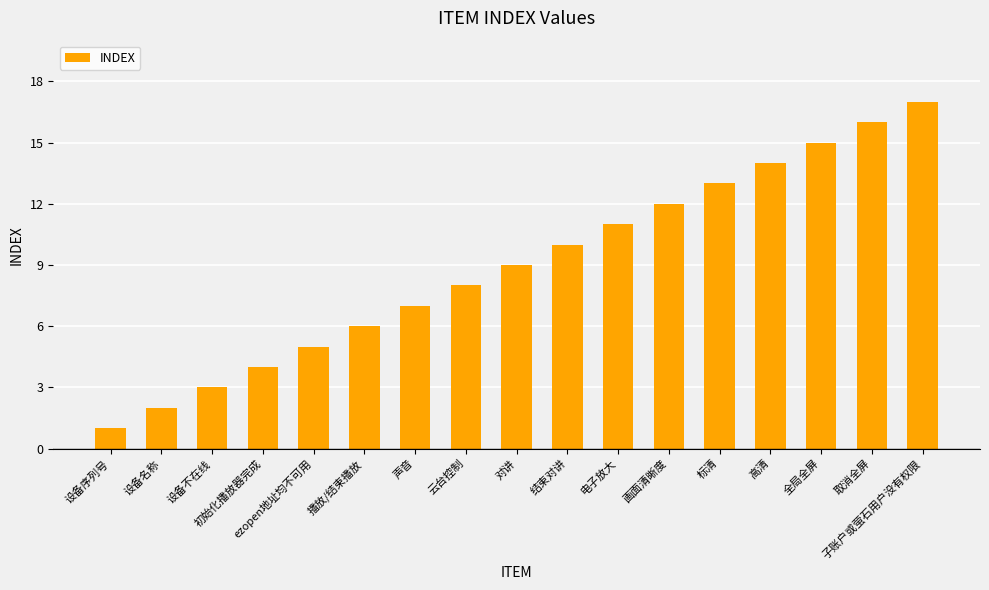

Does the chart contain stacked bars?

No